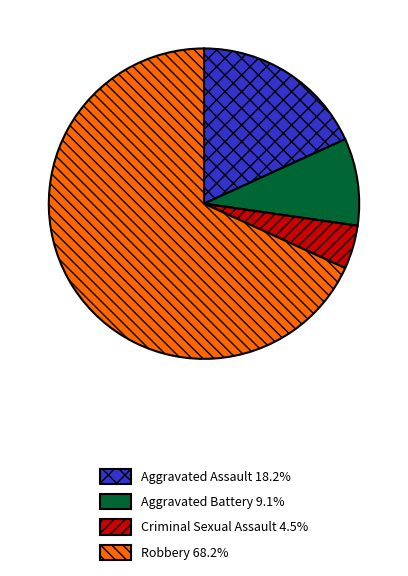

What is the ratio of the value at Aggravated Battery 9.1% to the value at Criminal Sexual Assault 4.5%?

2.0